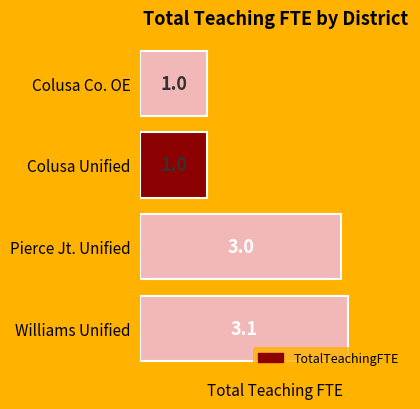

What is the minimum value shown in the chart?

1.0